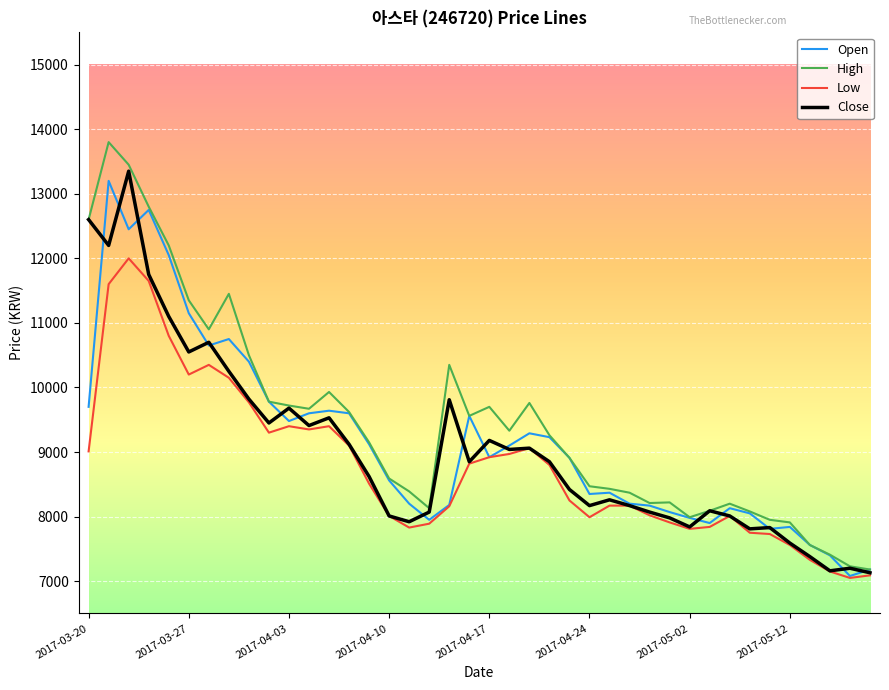

True or false: Open and Close cross at least once.

True